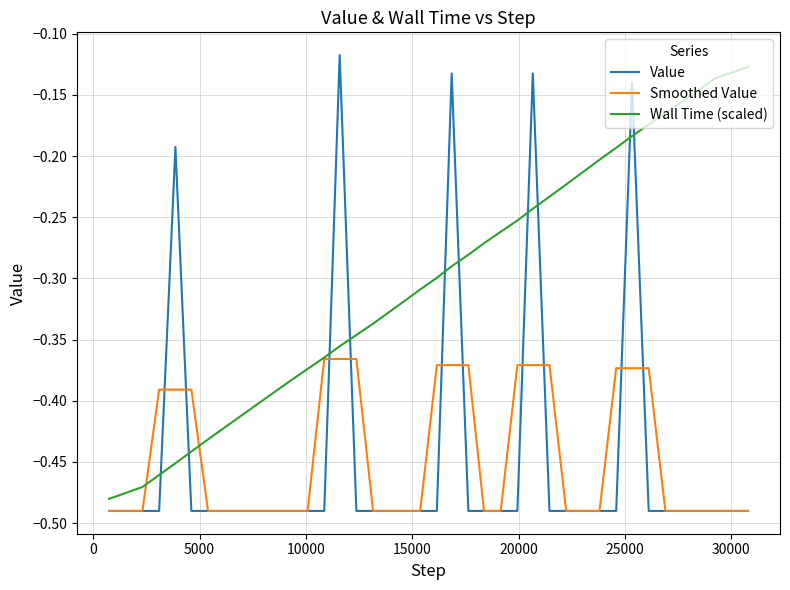

Which series has the widest spread of values?

Value